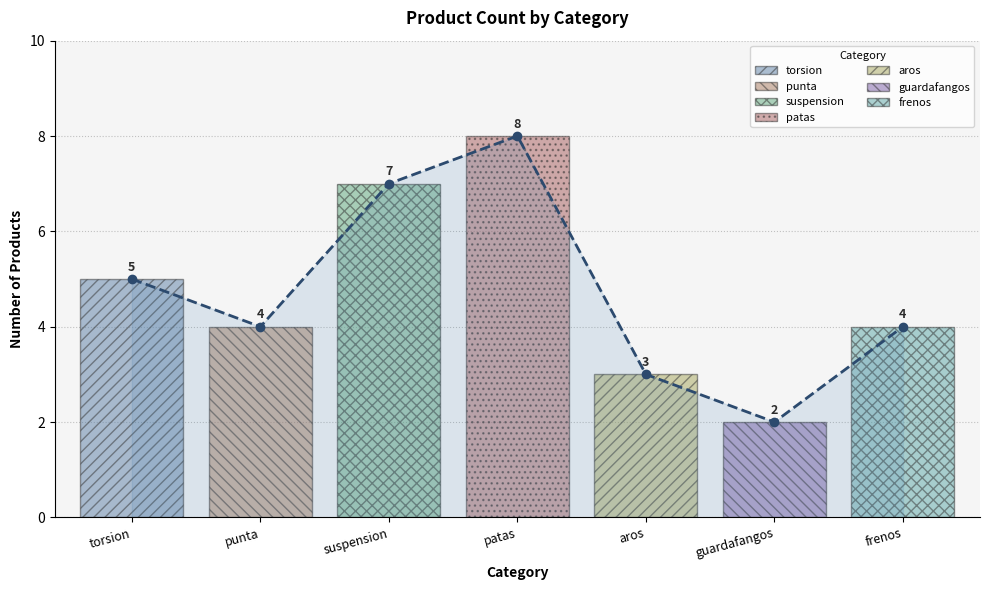

Which has a higher value, torsion or guardafangos?

torsion